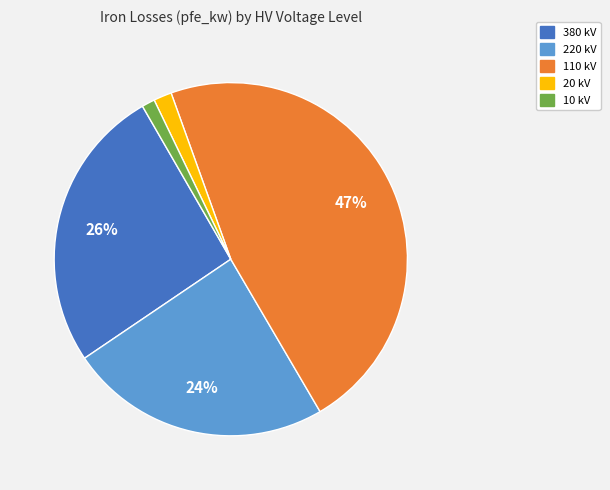

How many segments does this pie chart have?

5